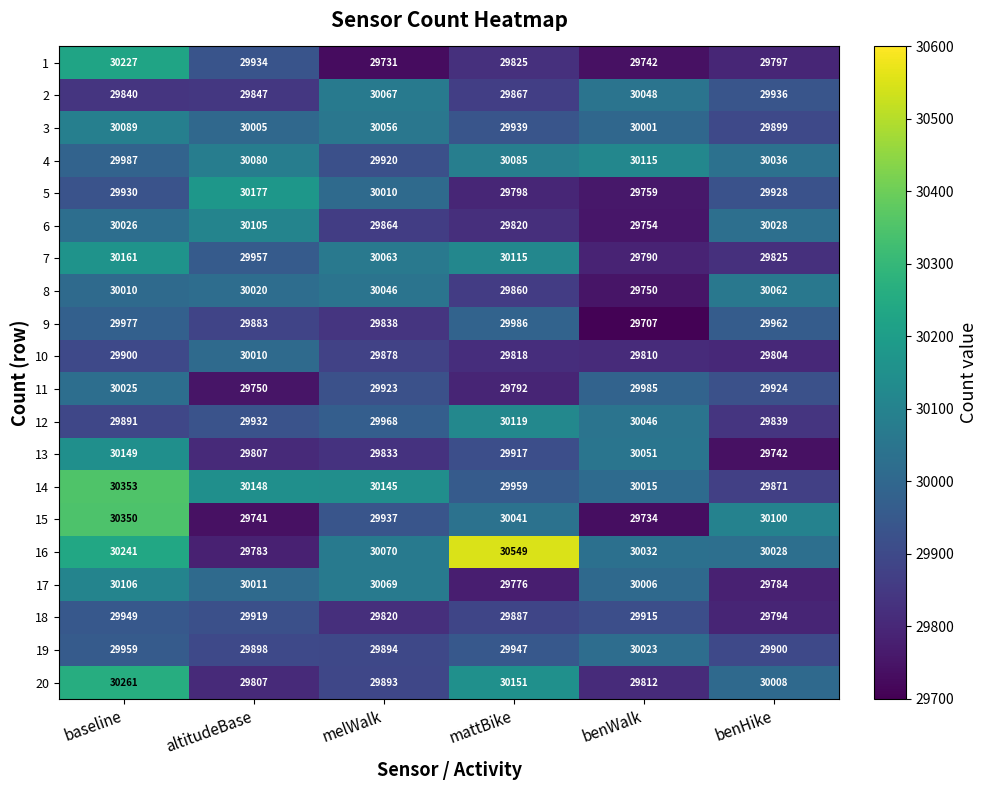

The value of 14 at altitudeBase is 15473. True or false?

False